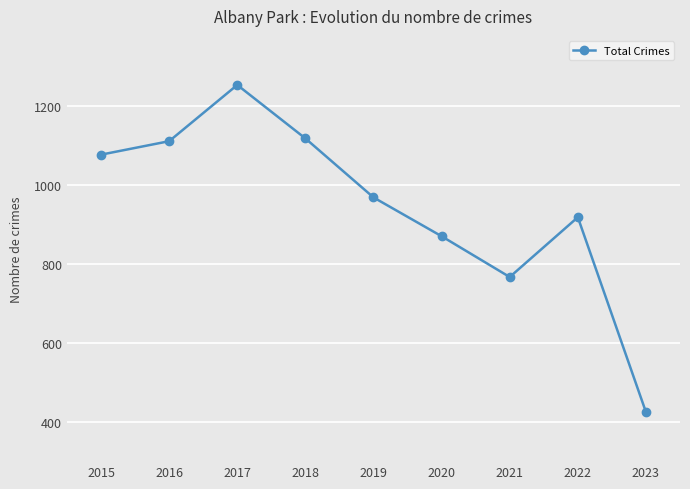

What is the difference between the maximum and minimum values?

826